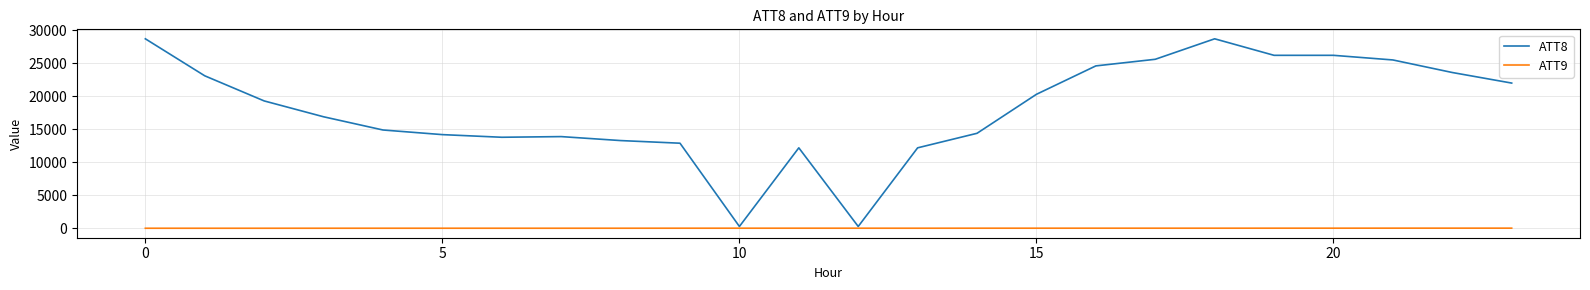

List the series in order of their overall mean, highest first.

ATT8, ATT9